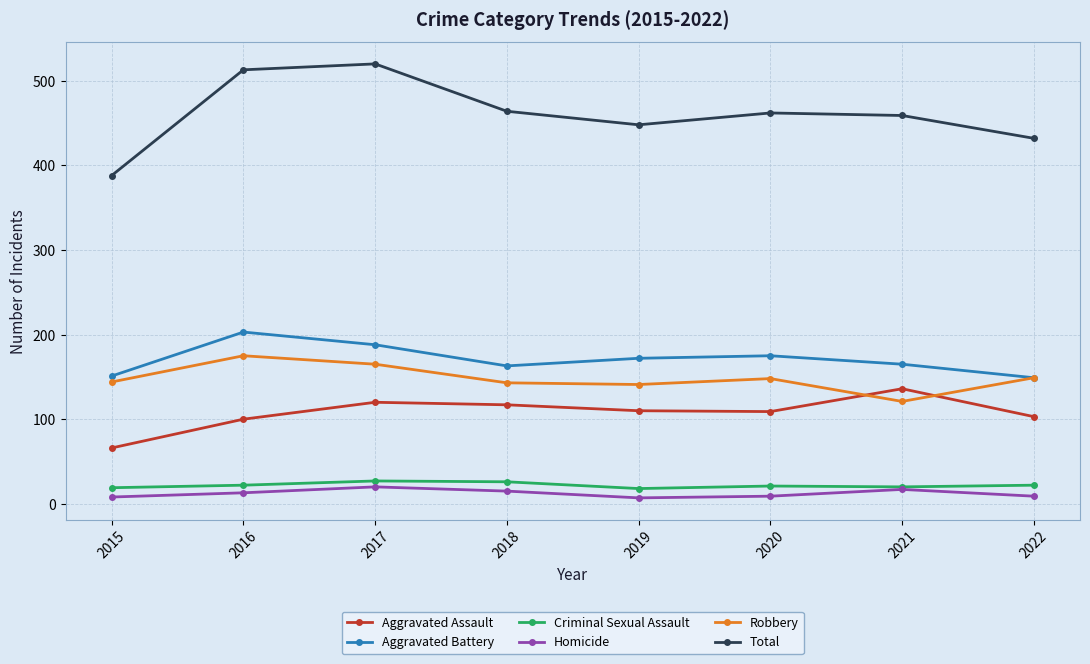

What is the sum of the Aggravated Assault values at 2017 and 2015?

186